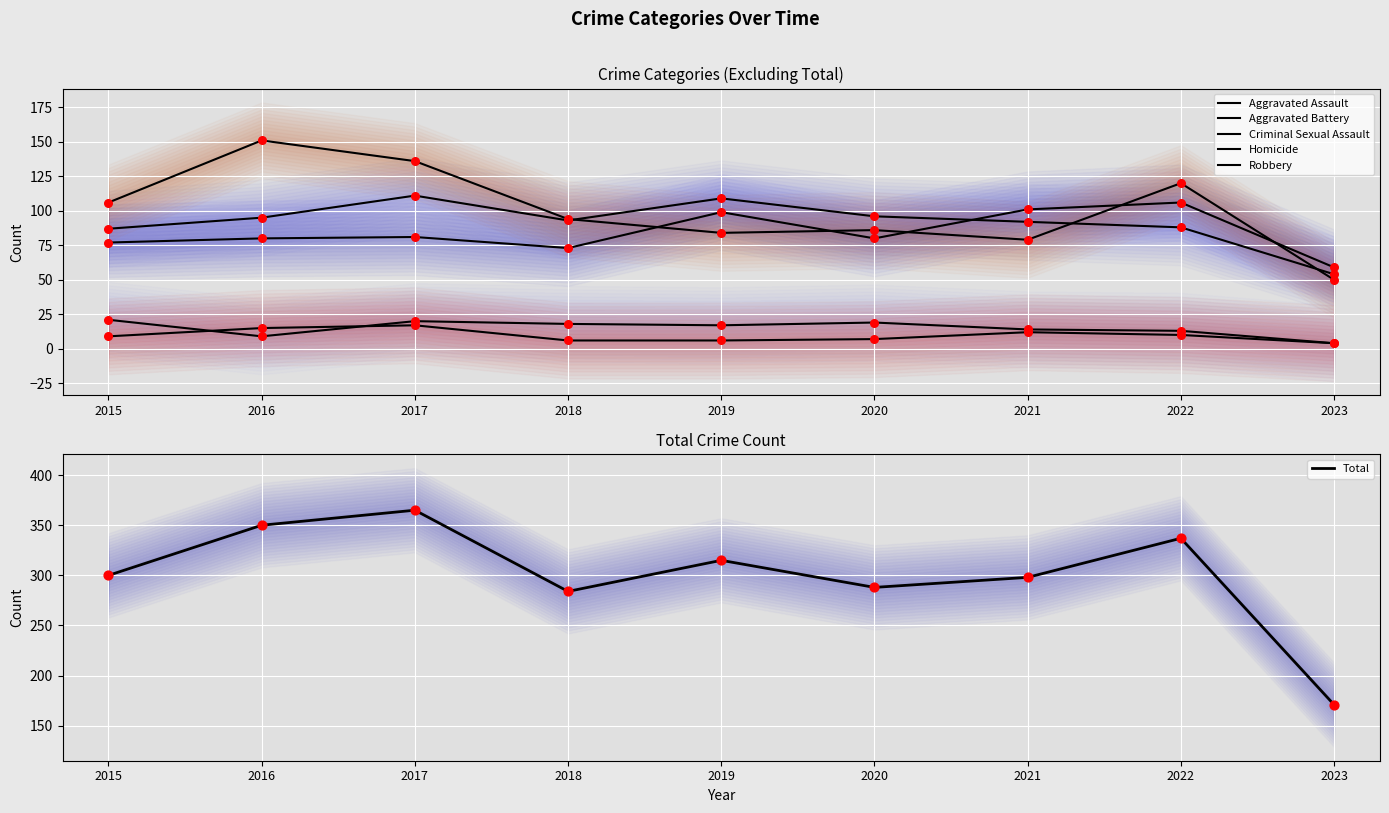

At which category is the sum across all series the highest?

2017